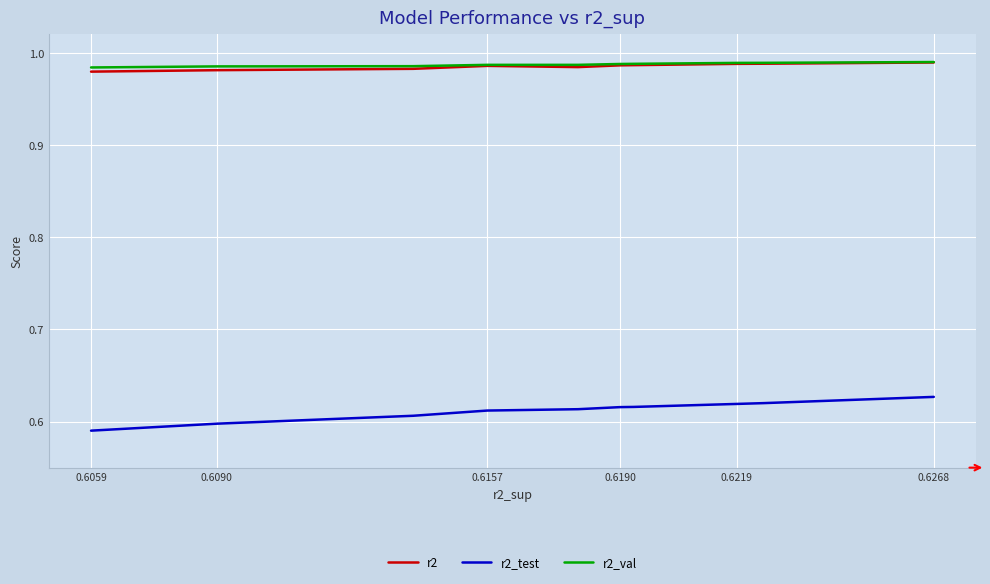

Which series has the largest total across all categories?

r2_val